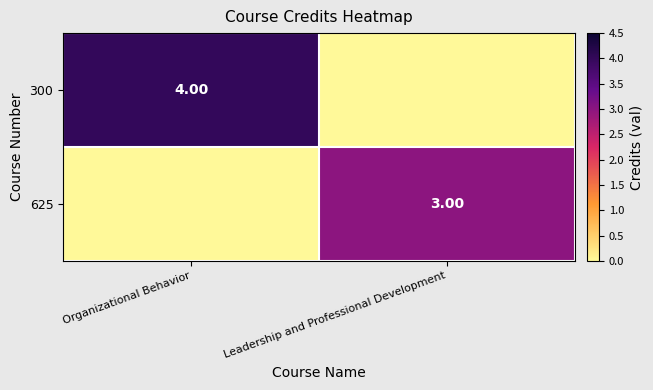

Which series has the widest spread of values?

300